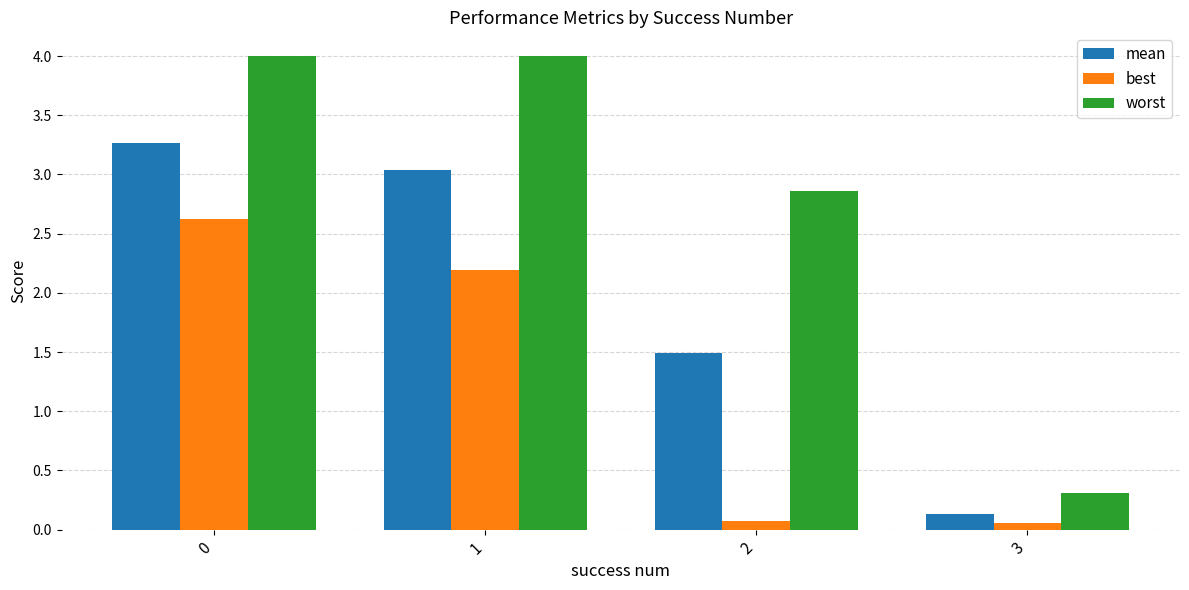

What is the difference between the worst values at 2 and 0?

1.1